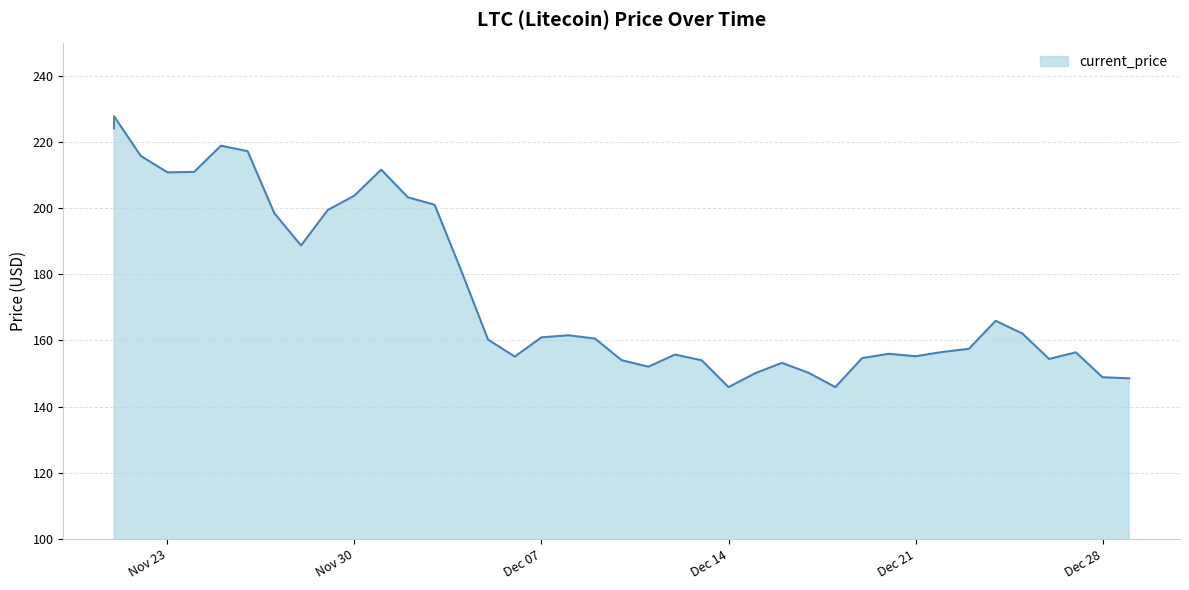

Read the value at 12/02/2021.

203.2